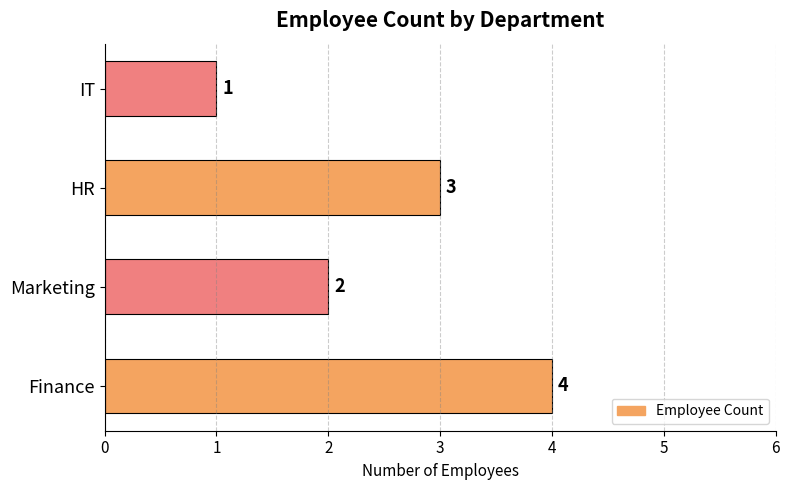

Which label corresponds to the smallest value in the chart?

IT